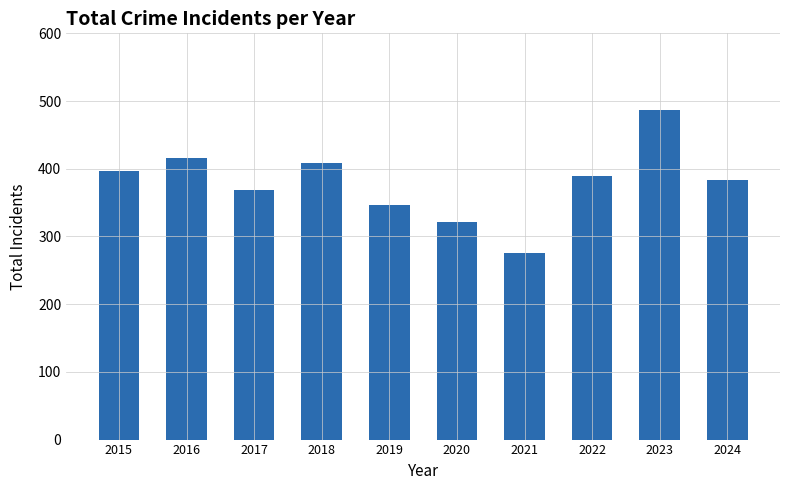

Does the chart contain any negative values?

No